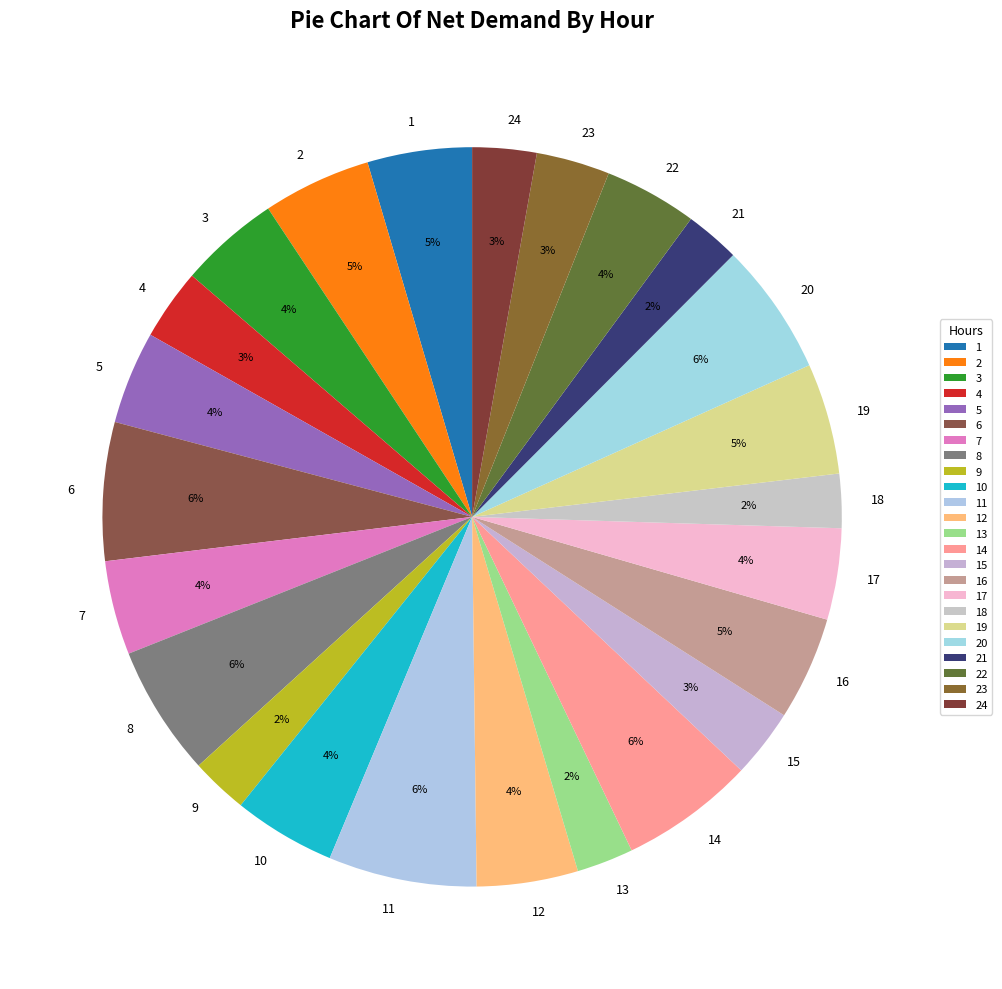

Which has a higher value, 13 or 3?

3